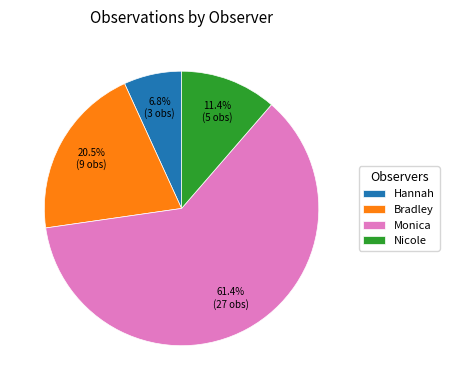

To the nearest percent, what is the difference between the largest and smallest slice percentages?

55%